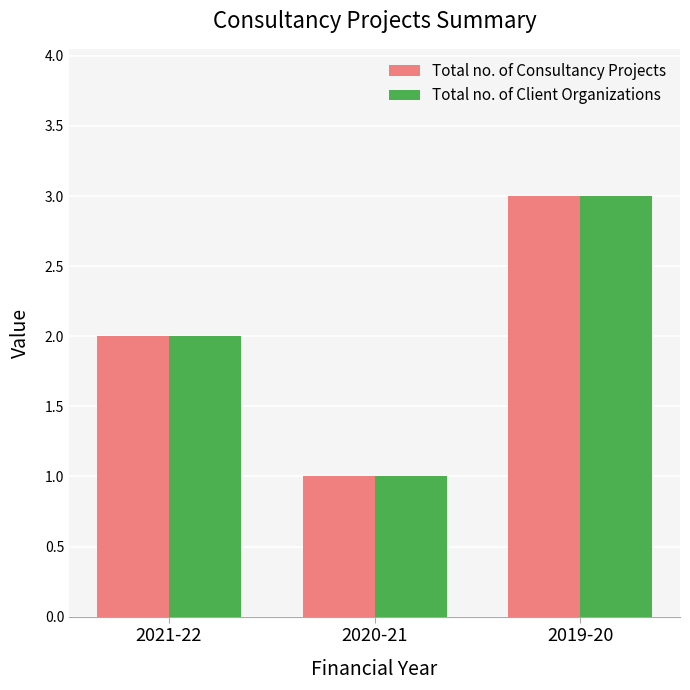

How many groups of bars are there?

3